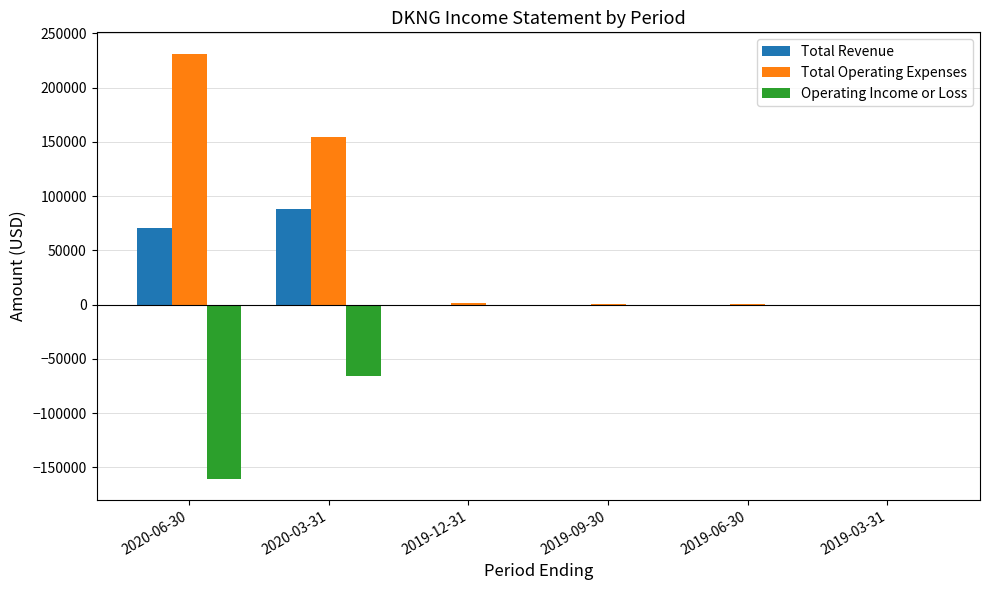

At which category does the chart reach its peak across all series?

2020-06-30